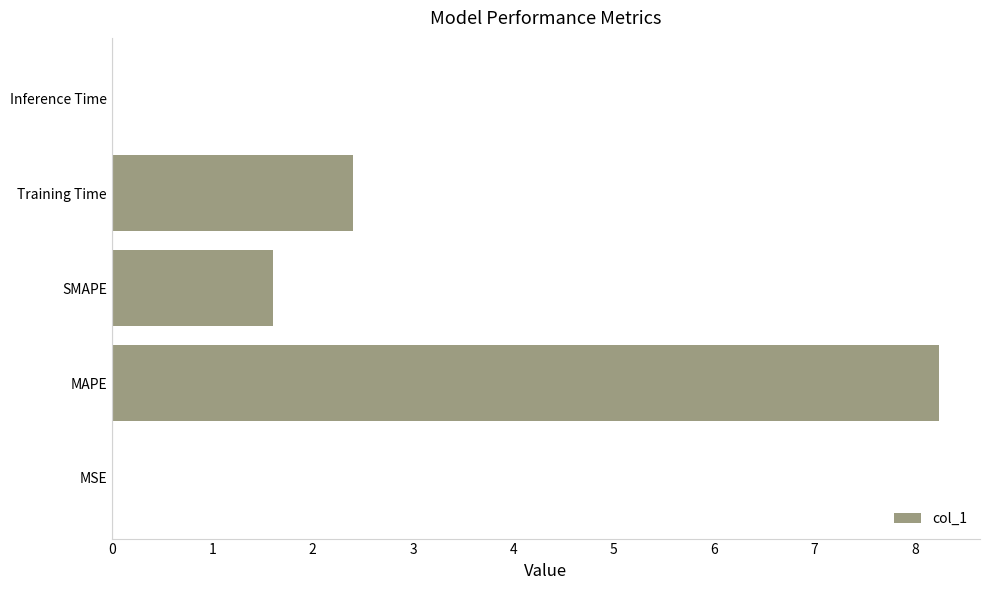

The chart shows a value of 8.2 at MAPE. True or false?

True